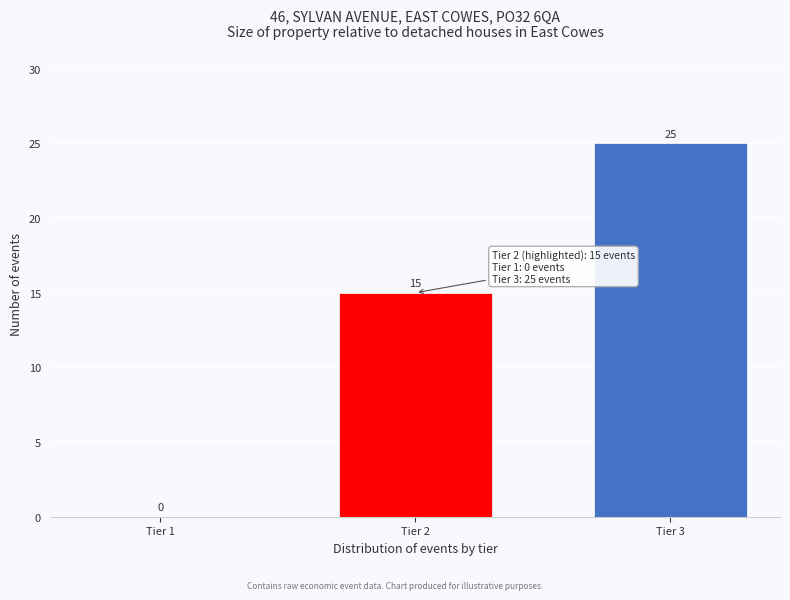

Reading left to right, what are all the values shown in this chart?

Tier 1=0	Tier 2=15	Tier 3=25